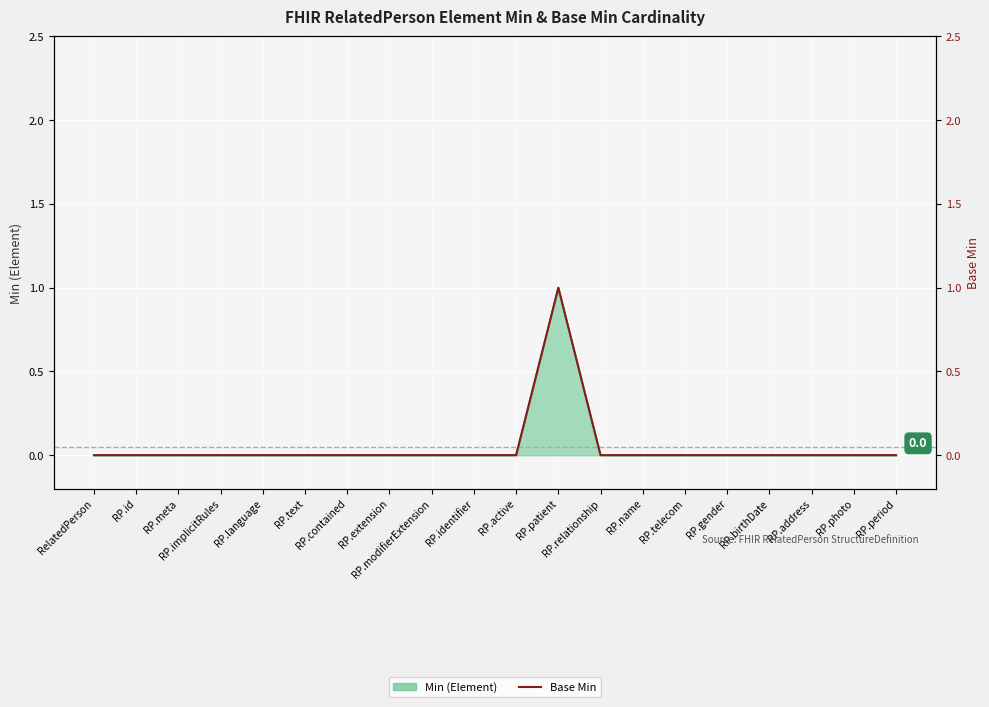

Reading left to right, list all the values displayed in this chart.

RelatedPerson=0	RP.id=0	RP.meta=0	RP.implicitRules=0	RP.language=0	RP.text=0	RP.contained=0	RP.extension=0	RP.modifierExtension=0	RP.identifier=0	RP.active=0	RP.patient=1	RP.relationship=0	RP.name=0	RP.telecom=0	RP.gender=0	RP.birthDate=0	RP.address=0	RP.photo=0	RP.period=0